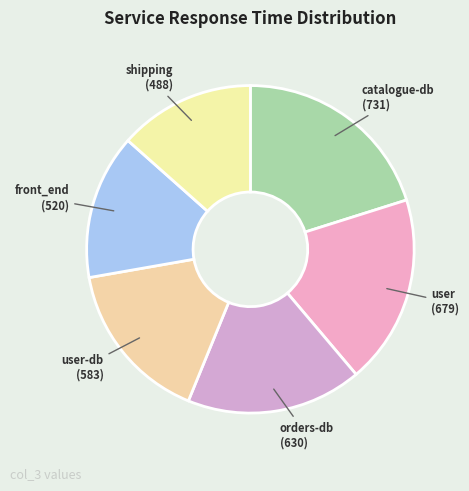

What is the ratio of the value at user-db to the value at orders-db?

0.9